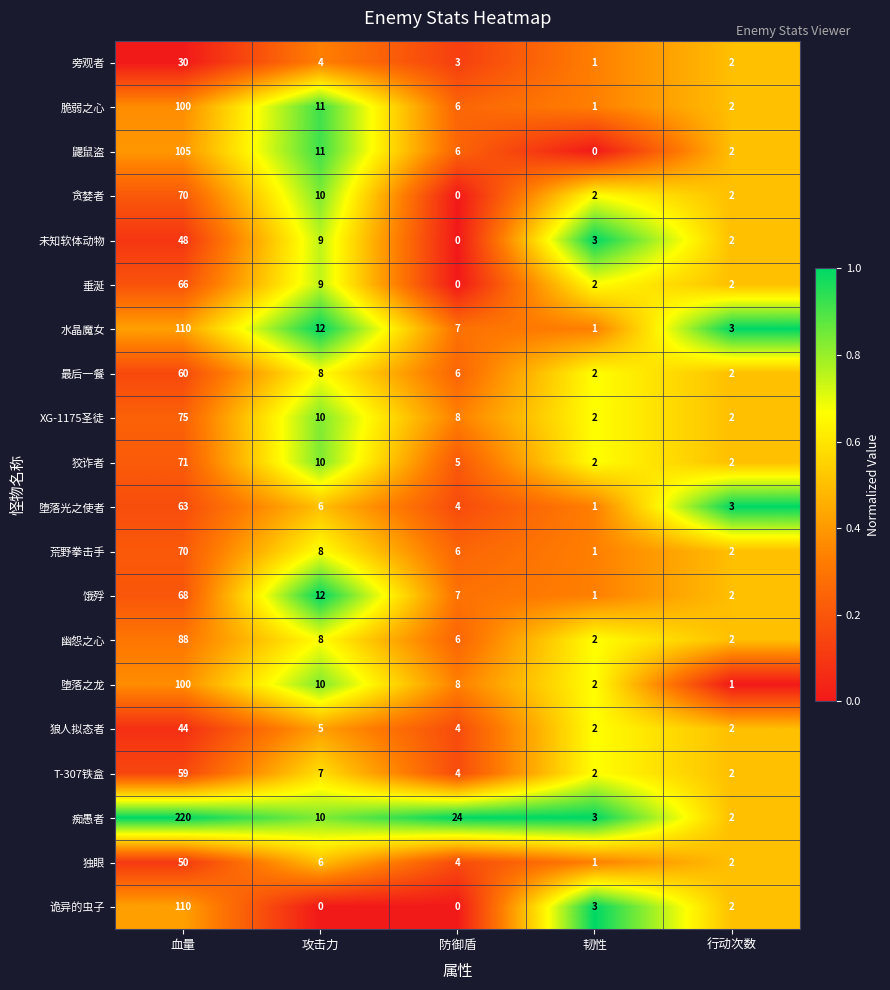

Rank the categories by 堕落之龙 value from highest to lowest.

血量, 攻击力, 防御盾, 韧性, 行动次数